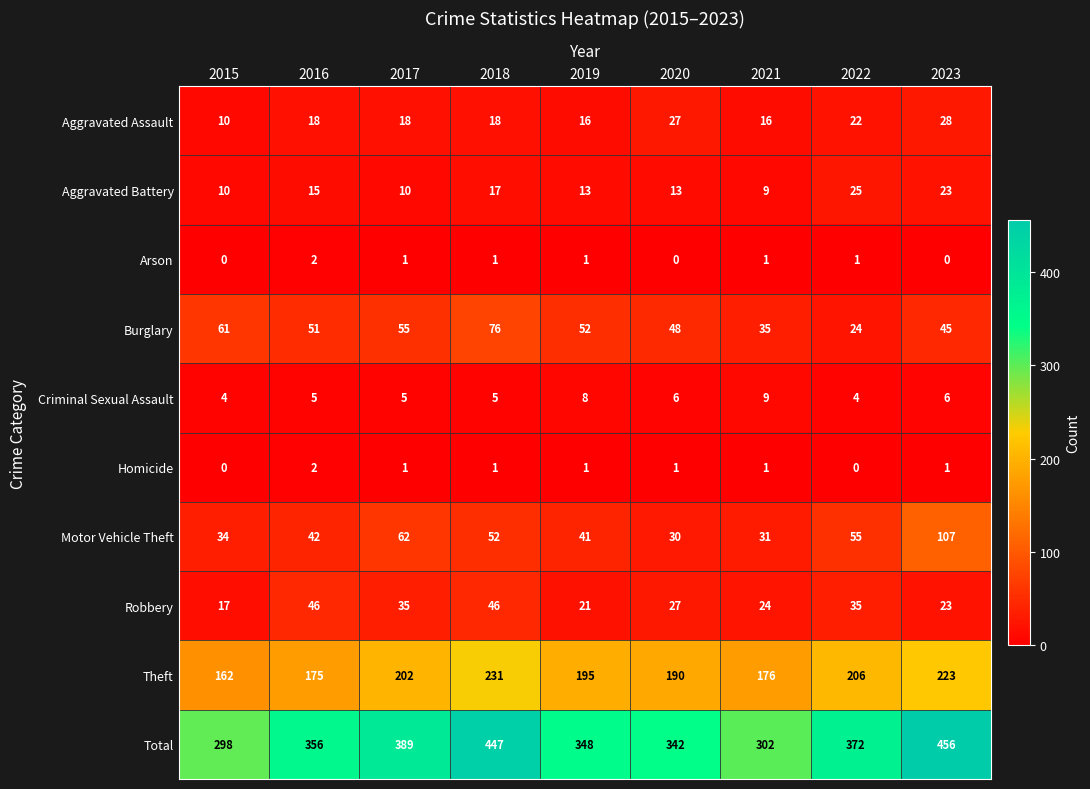

At which label does Robbery first exceed 27?

2016